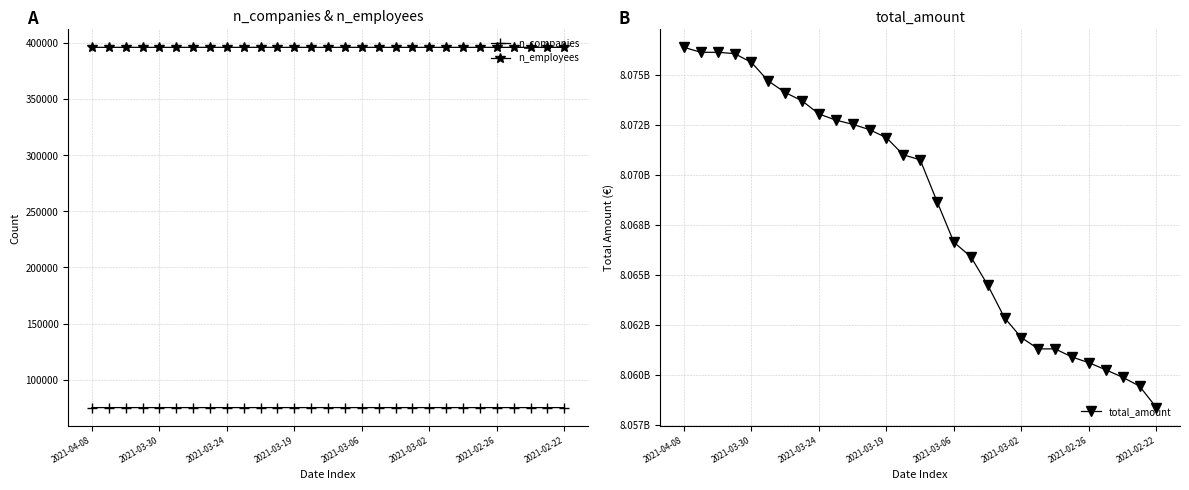

At which label does total_amount reach its minimum?

2021-02-22